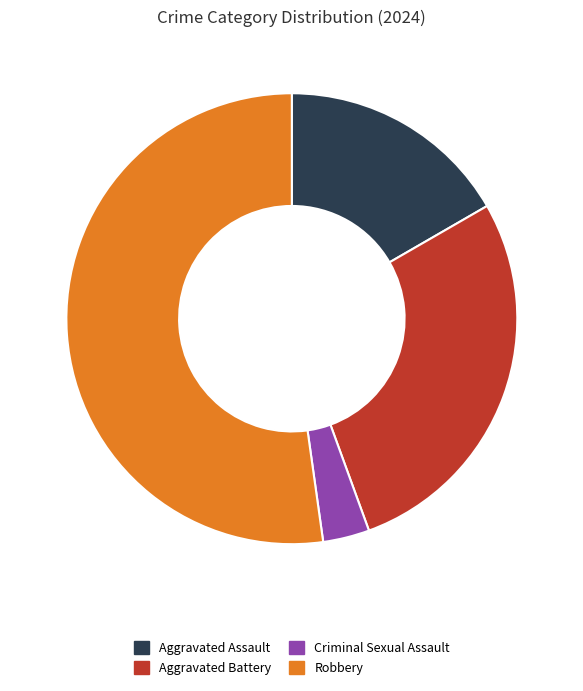

How many slices are in this pie chart?

4